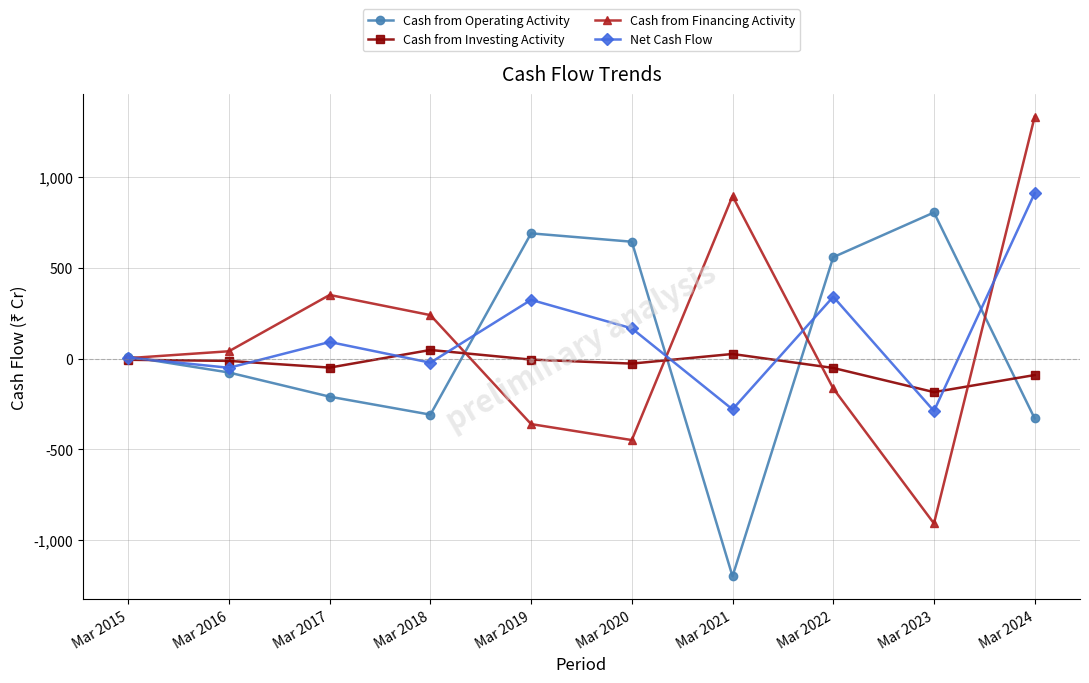

Is the value of Net Cash Flow at Mar 2021 greater than the value of Cash from Investing Activity at Mar 2018?

No